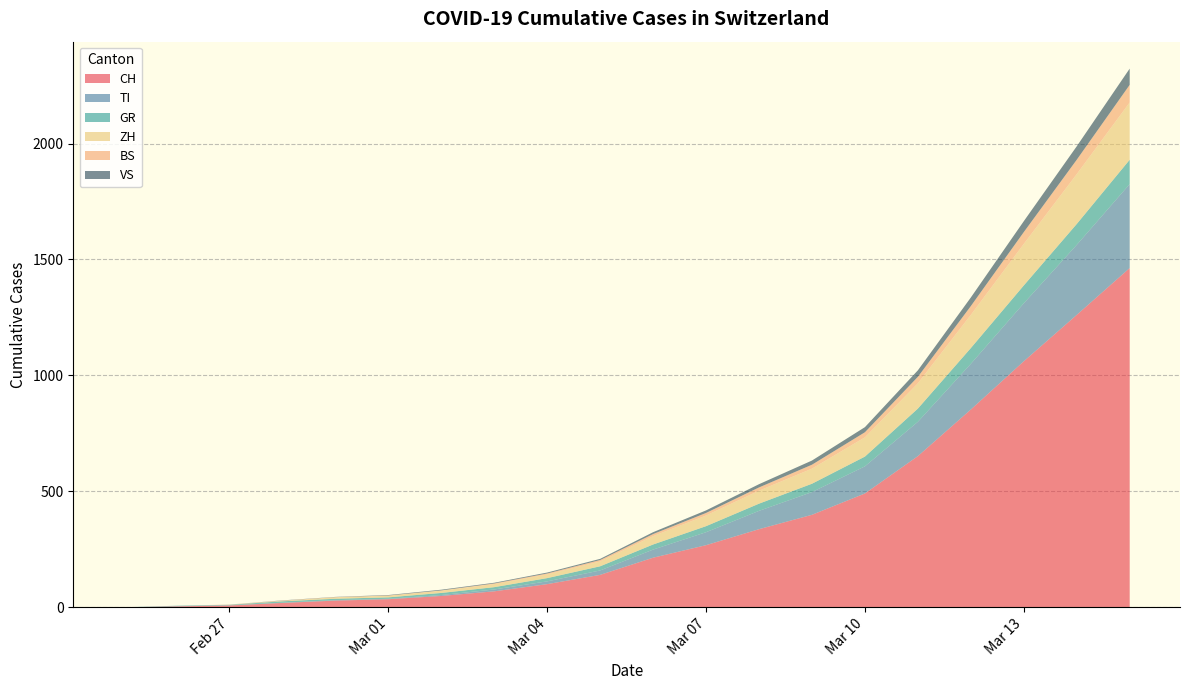

Reading left to right, what are all the values shown in this chart?

CH: 0	4	8	19	29	35	49	69	100	140	214	268	337	399	491	652	853	1061	1261	1463
TI: 0	1	1	1	2	2	4	8	12	19	35	56	79	98	117	148	197	250	302	362
GR: 0	2	2	6	6	6	9	10	14	18	22	26	31	36	42	57	68	77	90	105
ZH: 0	0	0	2	6	7	10	13	16	21	36	46	56	65	83	109	143	179	215	247
BS: 0	0	1	1	1	1	1	3	4	6	9	11	14	17	22	28	38	51	62	76
VS: 0	0	0	1	1	2	3	3	4	5	8	11	14	18	22	28	37	47	58	70